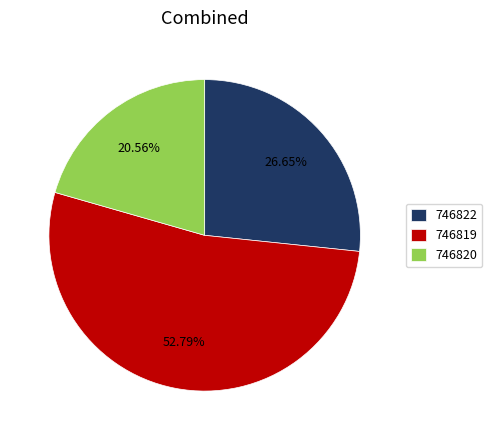

Rank the categories by value from lowest to highest.

746820, 746822, 746819